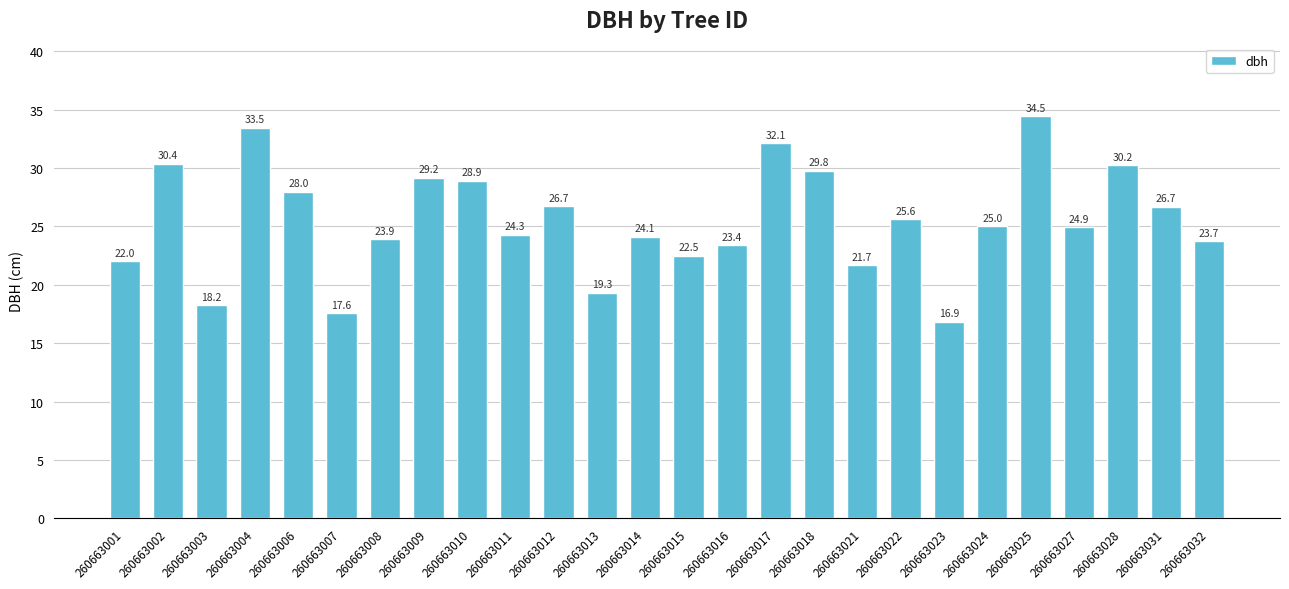

How many data points does each series have?

26